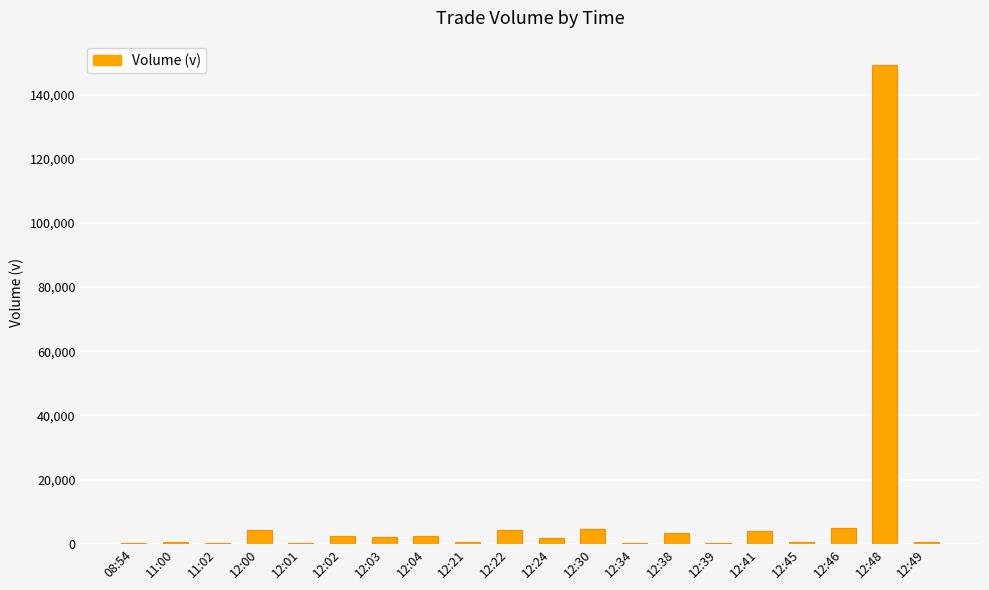

What is the approximate value at 12:02?

2272